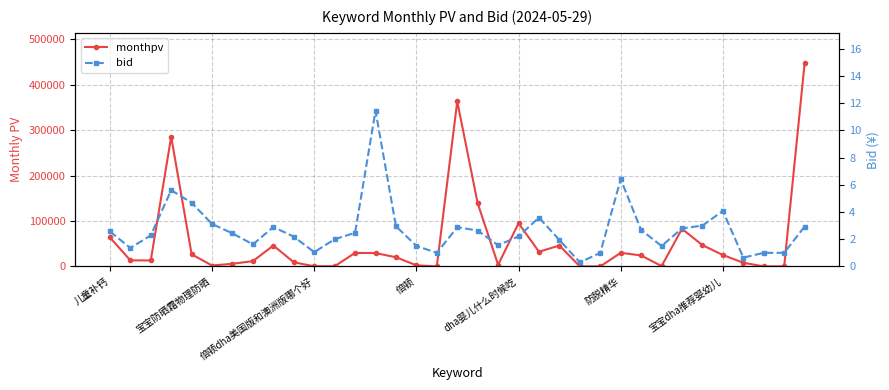

What is the value of the bid point at the 26th from the left?

6.4